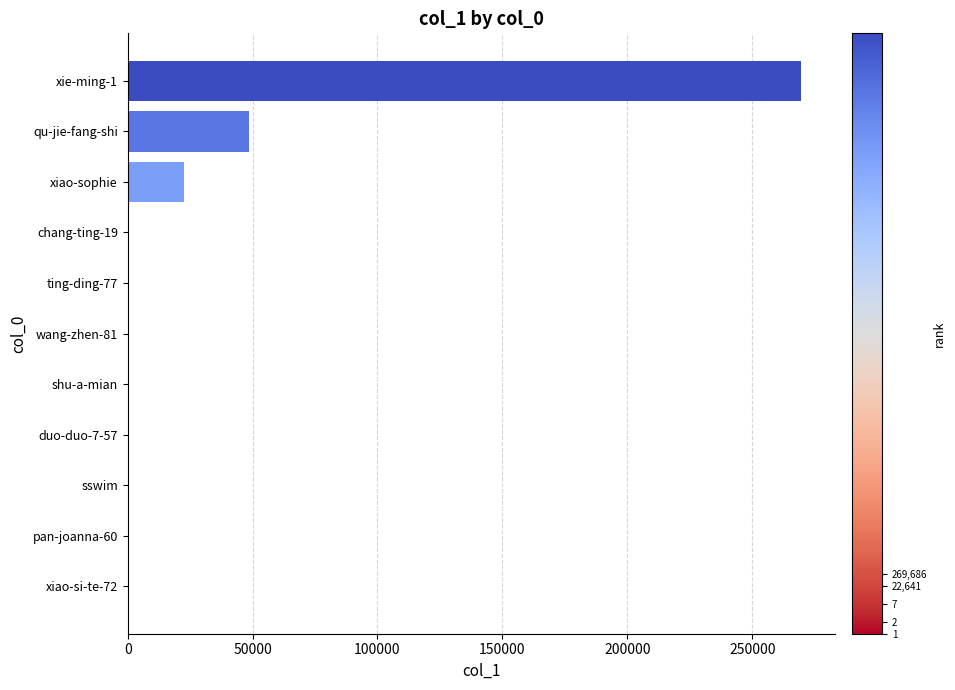

Where is the data nearest to the value 134843?

qu-jie-fang-shi